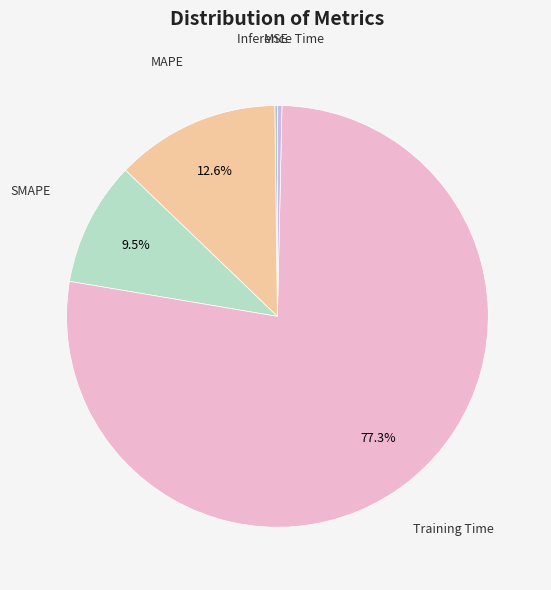

Do Inference Time and Training Time together represent more than half of the pie?

Yes